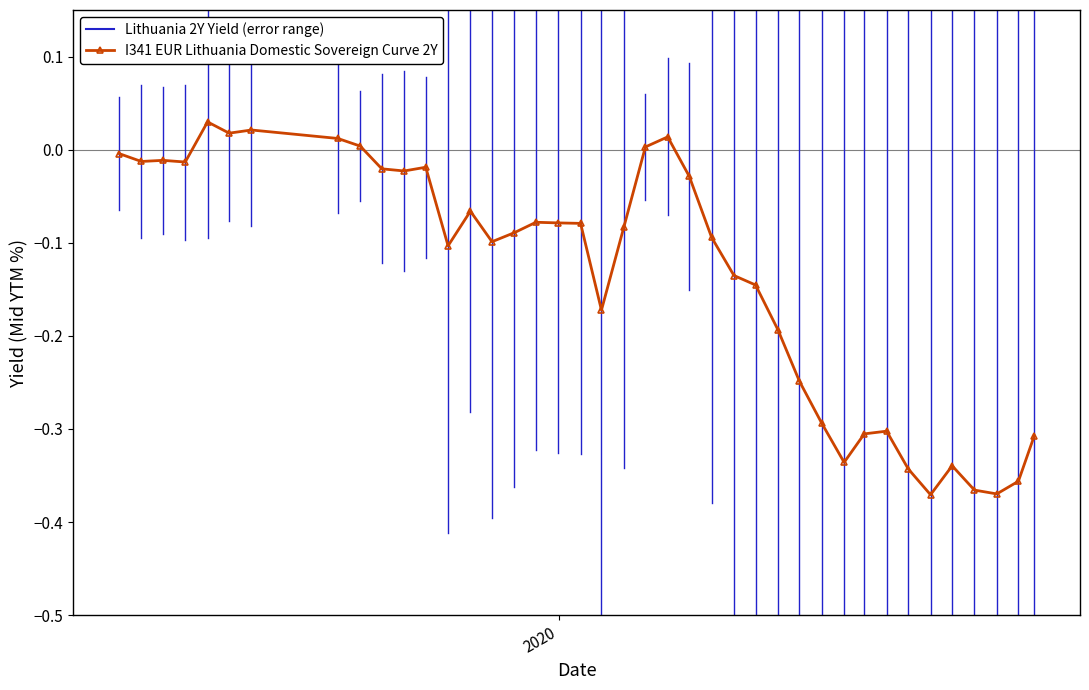

True or false: there are more than 0 points higher than both neighbors.

True